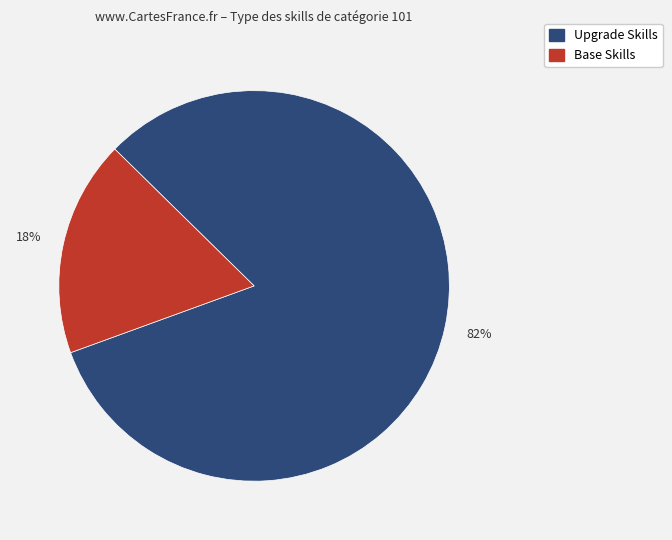

To the nearest percent, what is the difference between the largest and smallest slice percentages?

64%